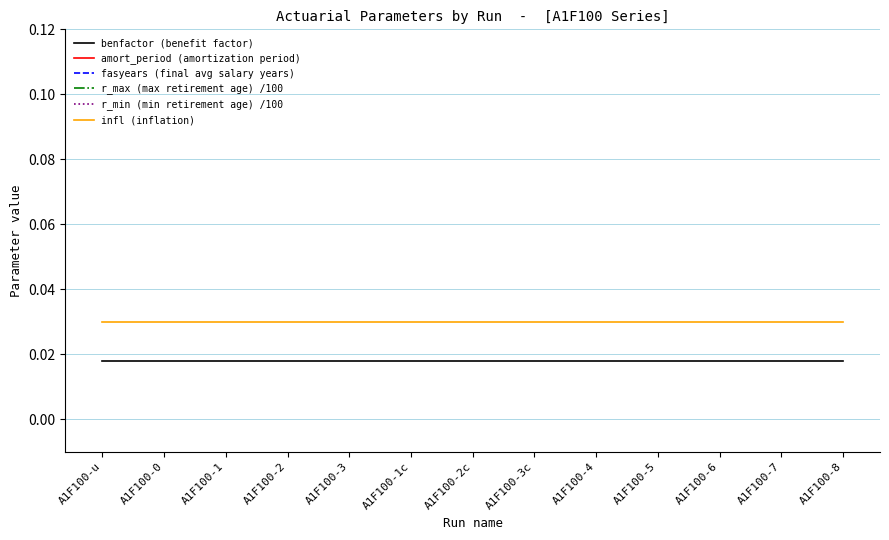

Rank the series at A1F100-4 from highest to lowest value.

fasyears (final avg salary years), amort_period (amortization period), r_max (max retirement age) /100, r_min (min retirement age) /100, infl (inflation), benfactor (benefit factor)